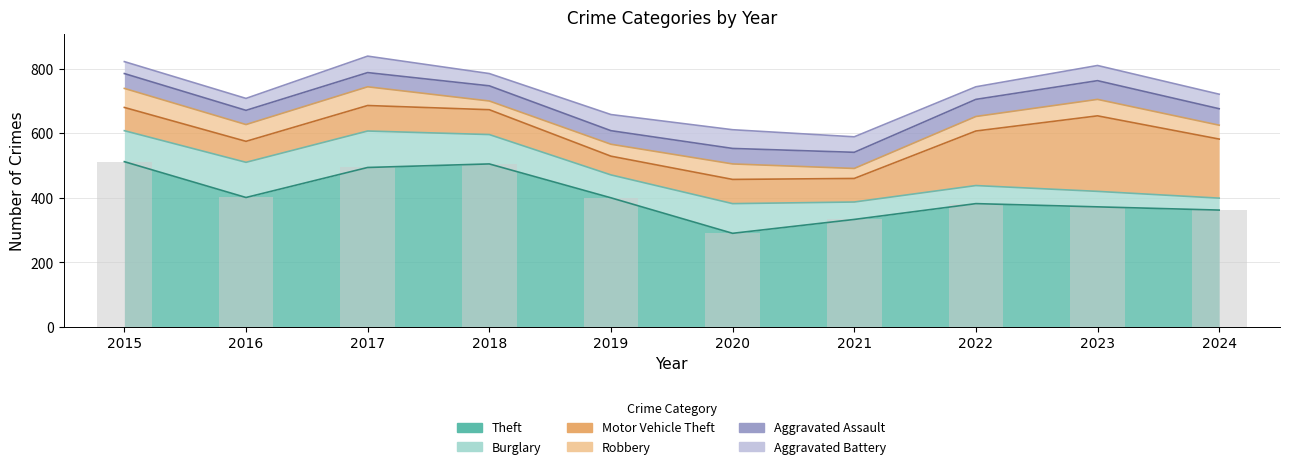

What is the minimum value for Robbery?

27